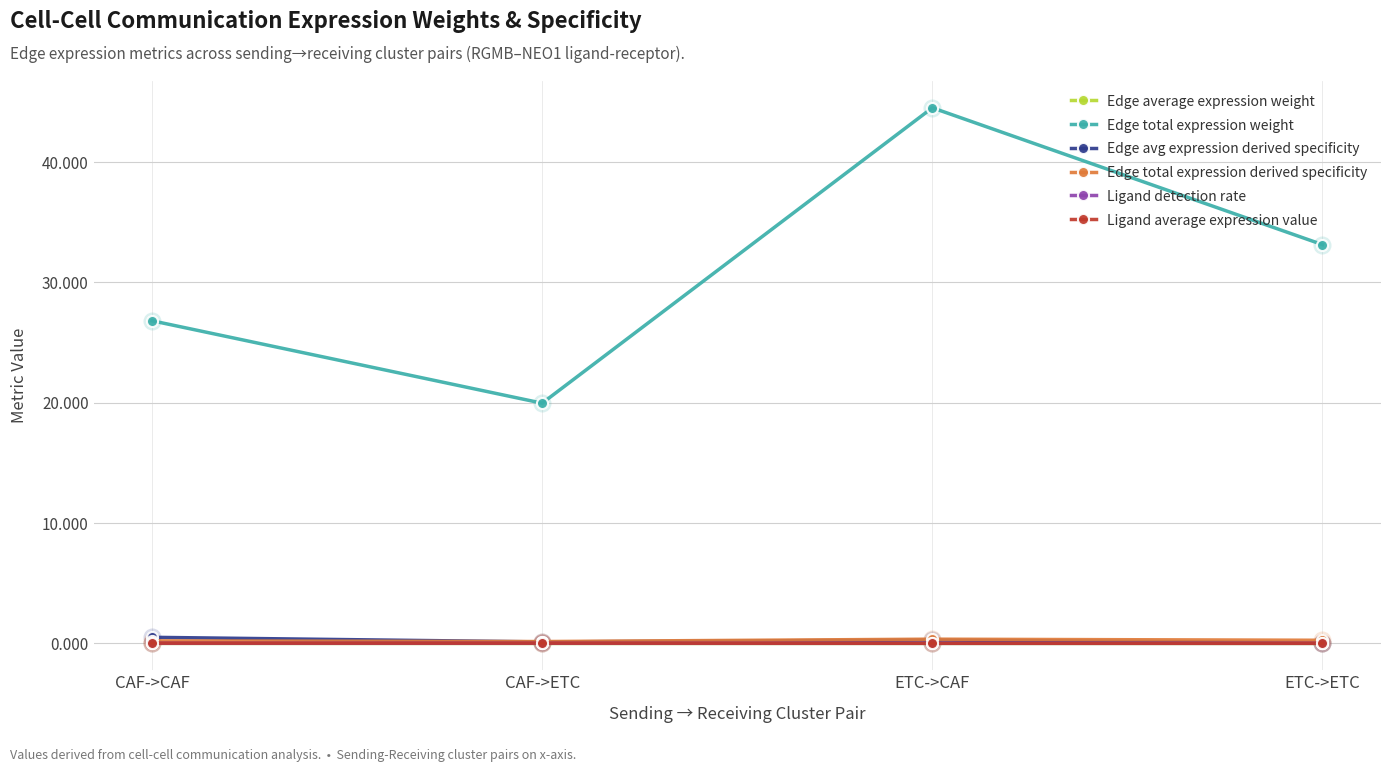

What is the total value across all series at ETC->ETC?

33.5